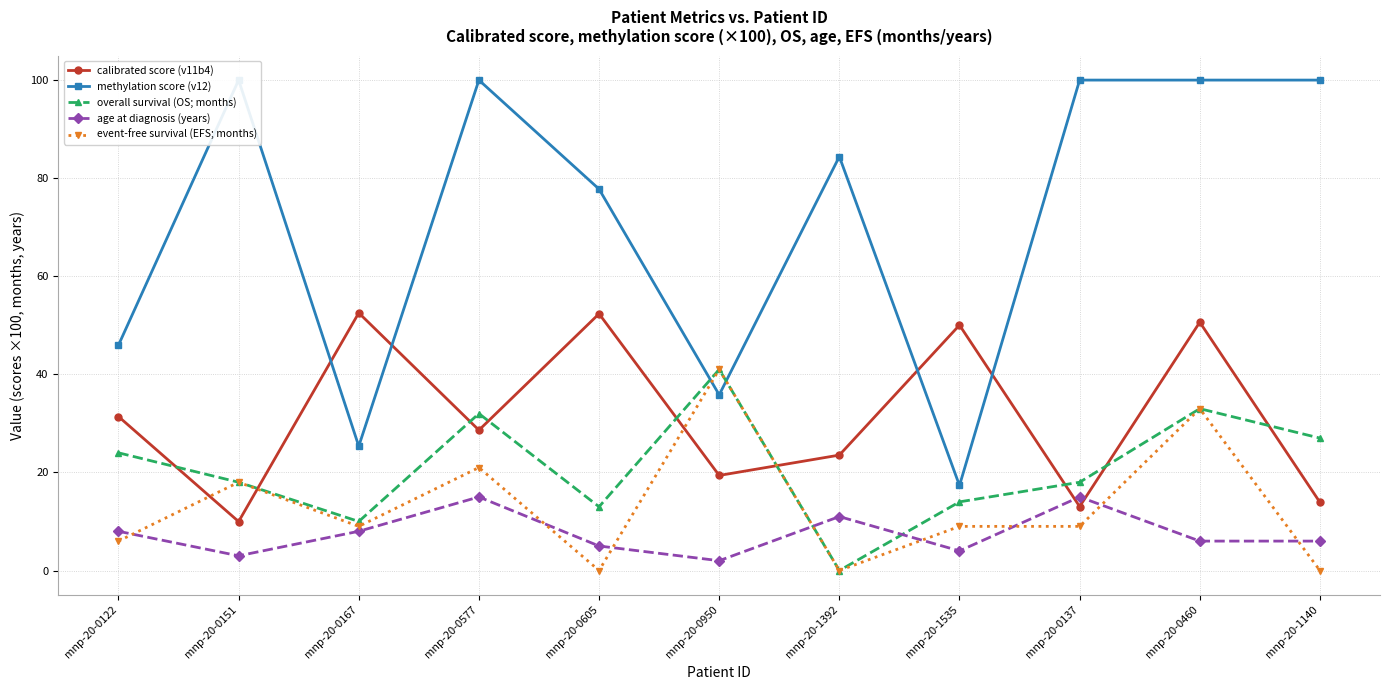

What is the label of the 6th point from the left?

mnp-20-0950